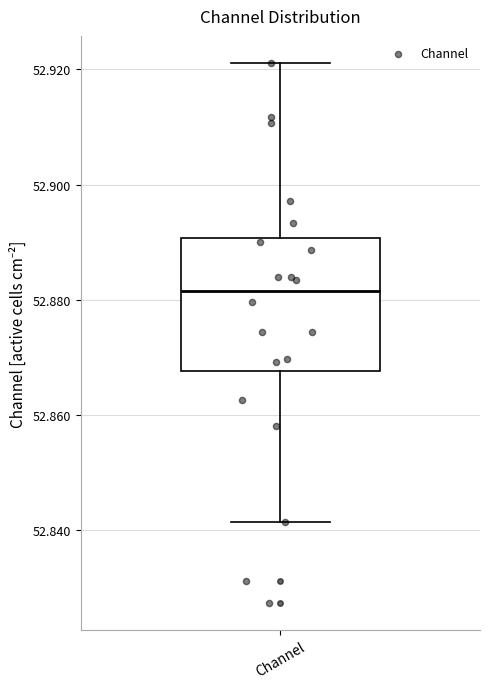

Where is the lower edge of the box for Channel on the y-axis? The values are not printed on the chart, so give them approximately, as read against the axis.

52.868